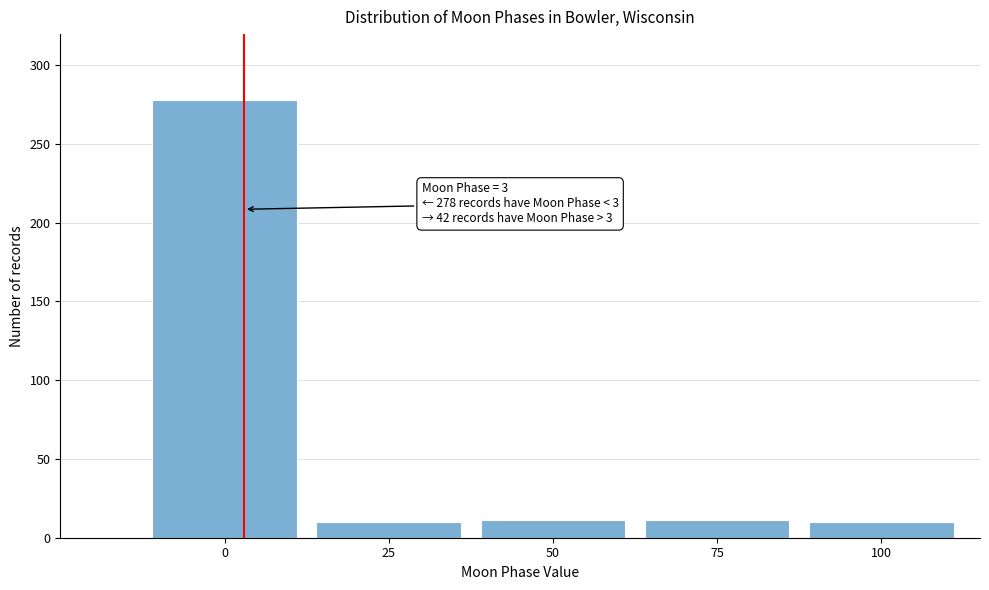

The chart shows a value of 278 at 0. True or false?

True